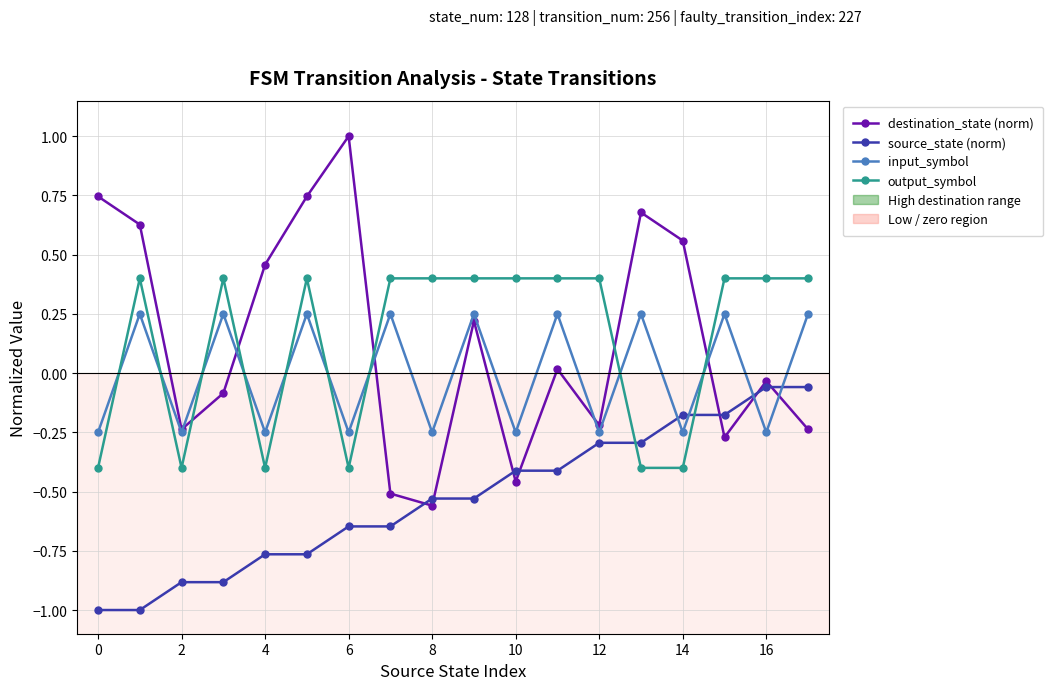

True or false: input_symbol and source_state (norm) intersect in this chart.

True